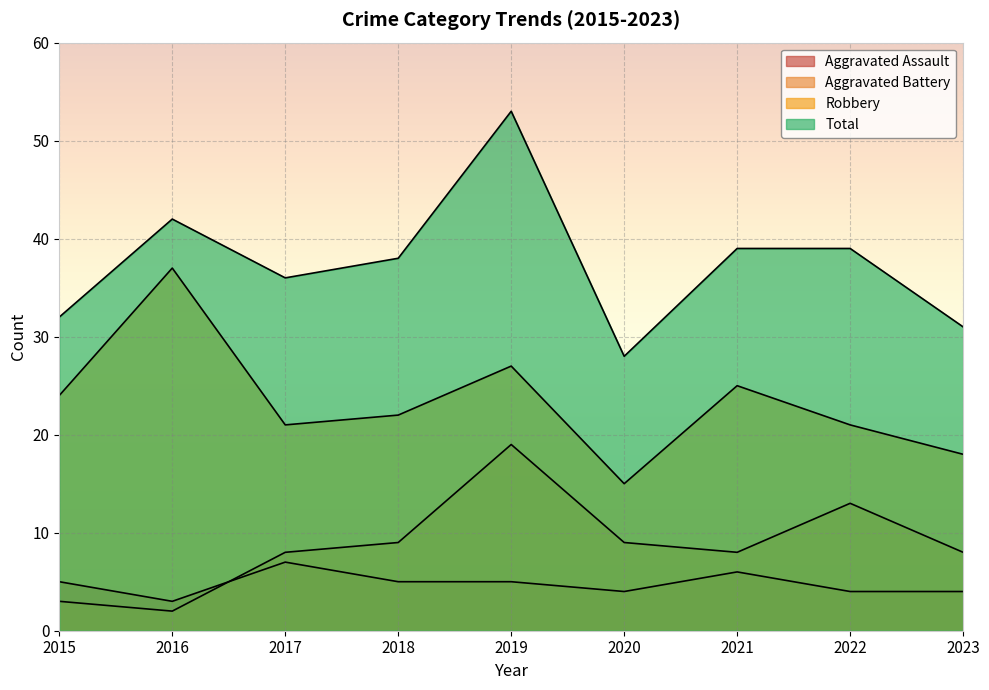

List the labels in order of Total value, smallest first.

2020, 2023, 2015, 2017, 2018, 2021, 2022, 2016, 2019